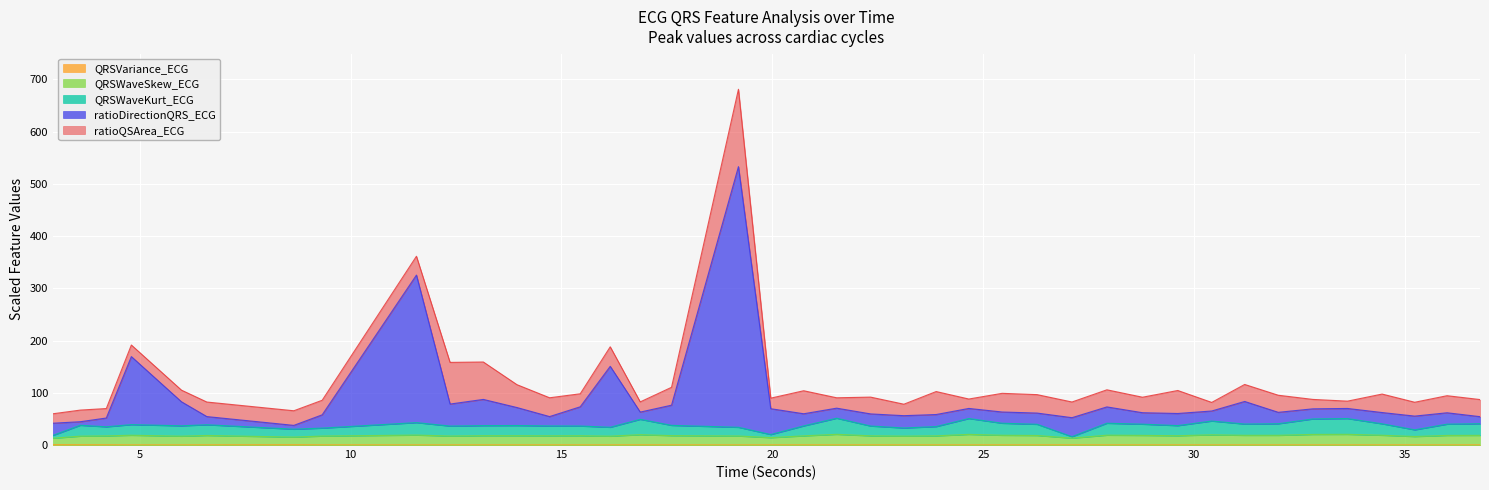

How many categories are shown in the chart?

40